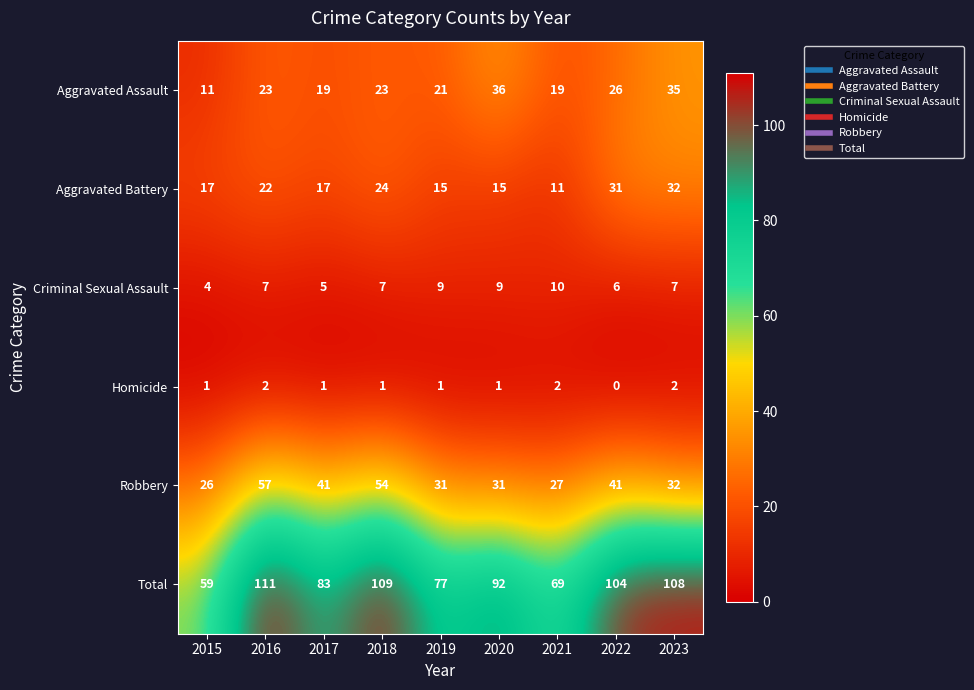

At how many categories does at least one series exceed 81?

6